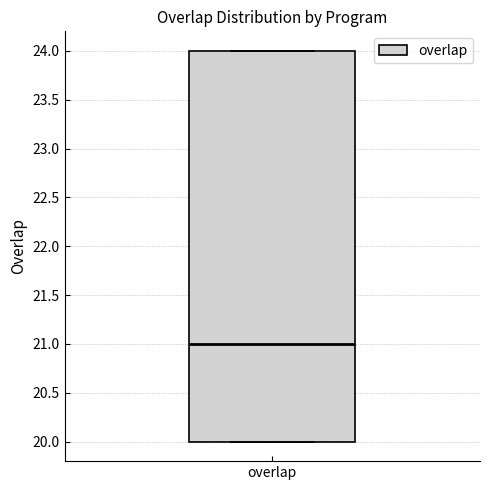

Read this box plot against the y-axis: the position of the median line, the range covered by the box, and the ends of both whiskers. The values are not printed on the chart, so give them approximately, as read against the axis.

median 21, box 20 to 24, whiskers 20 to 24